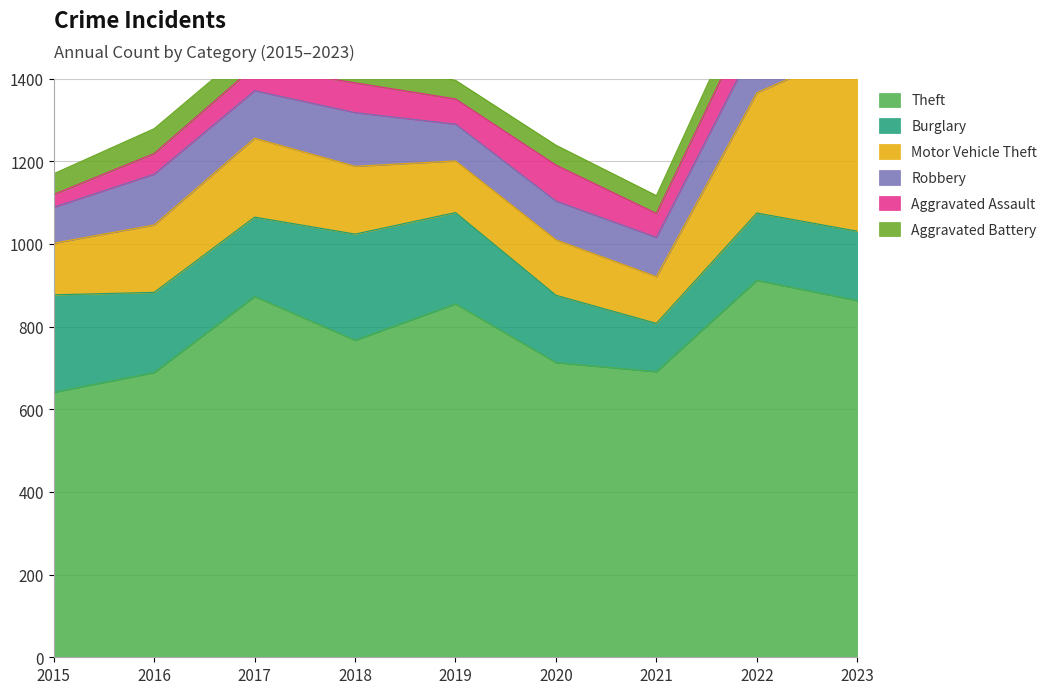

How many lines are shown in the chart?

6